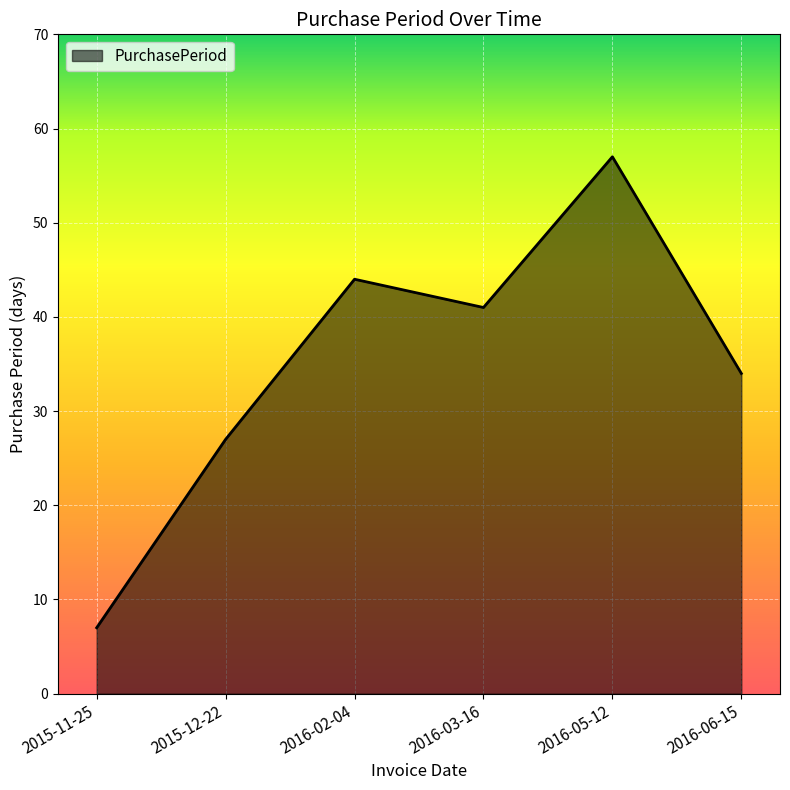

How many distinct data groups are displayed?

1